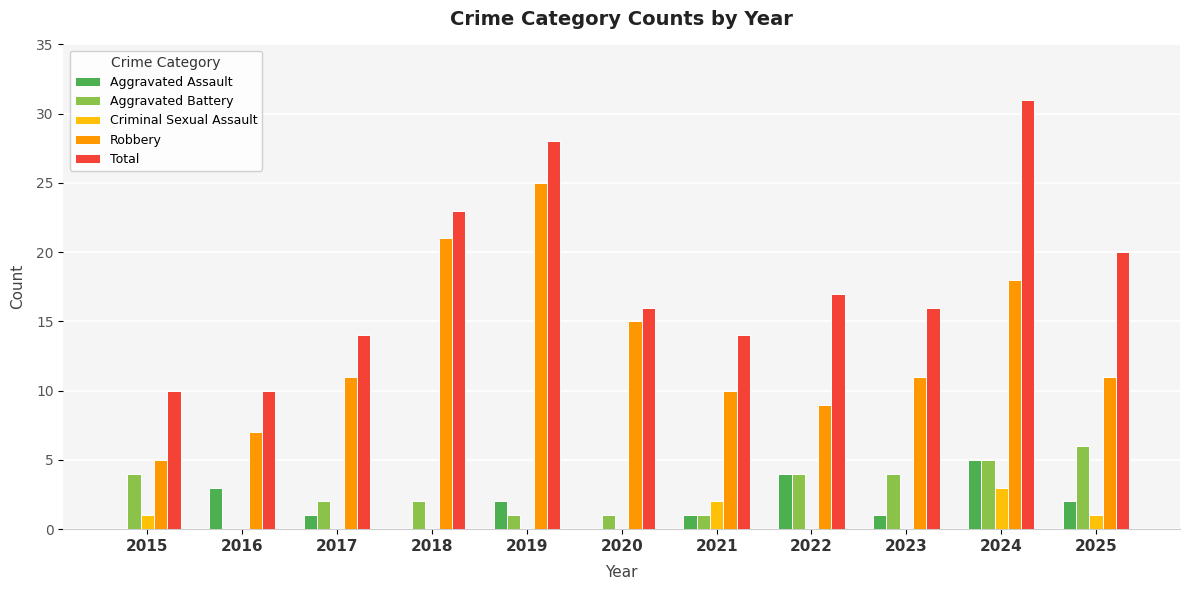

Where is Total nearest to the value 20?

2025